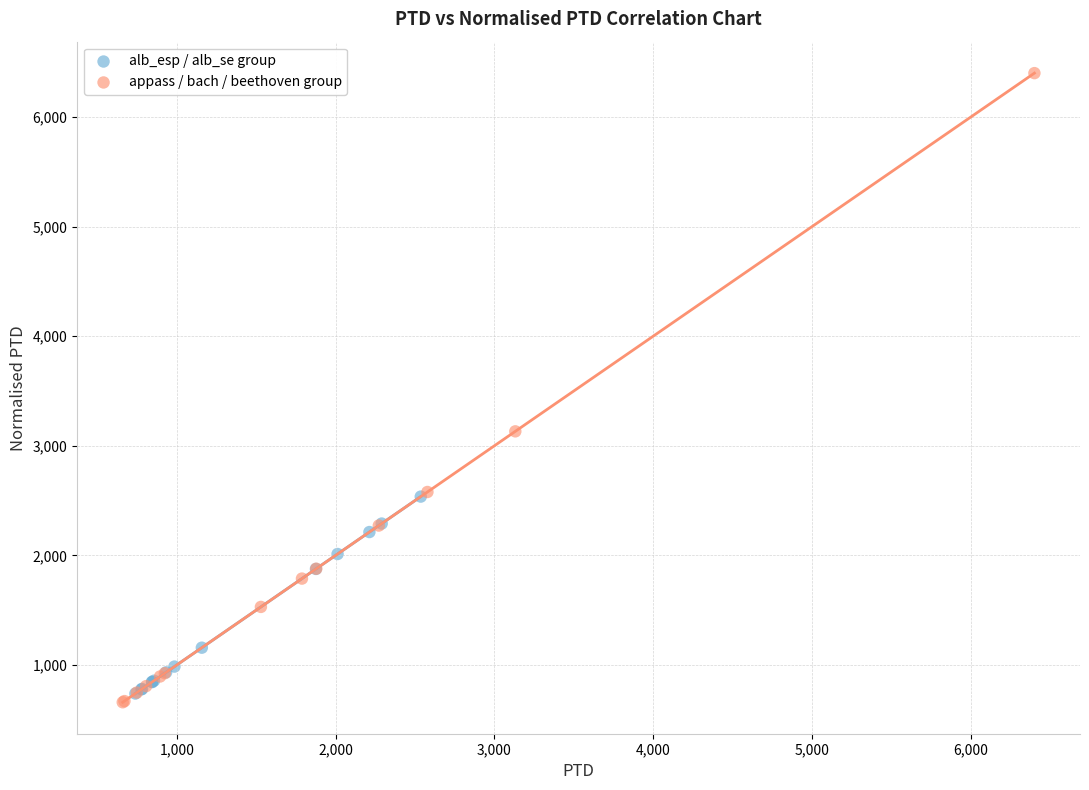

Which series reaches the minimum Y coordinate?

appass / bach / beethoven group